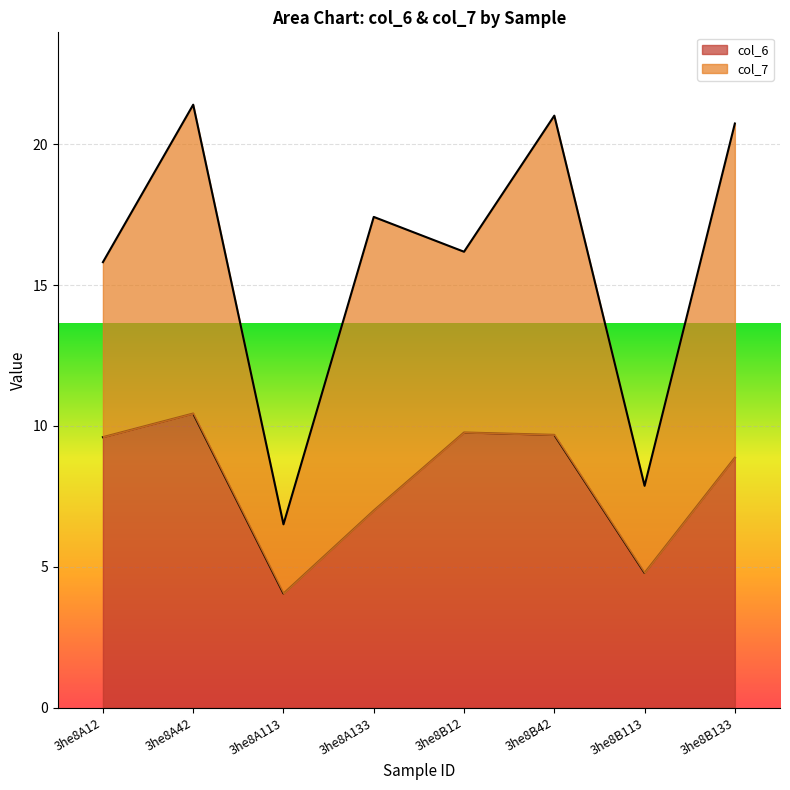

How many interior local valleys (lower than both neighbors) does the data have?

2